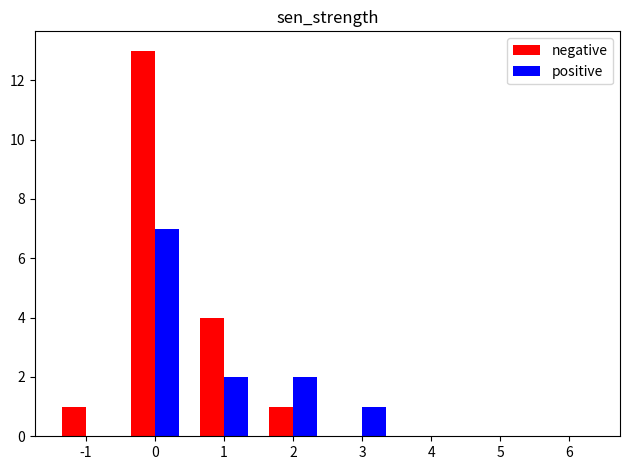

The positive series shows -2 at 4. True or false?

False